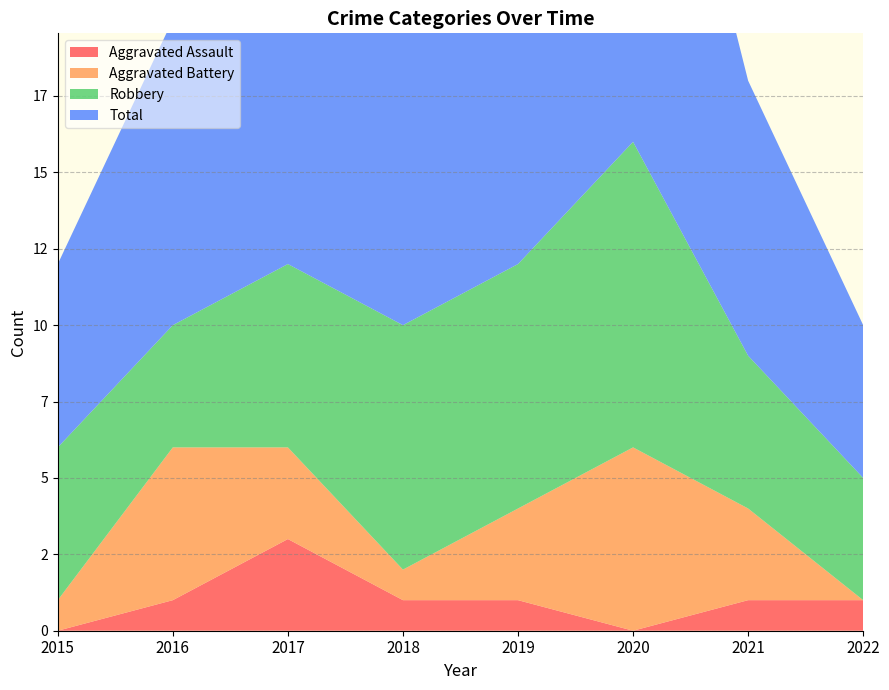

Reading left to right, list all the values displayed in this chart.

Aggravated Assault: 0	1	3	1	1	0	1	1
Aggravated Battery: 1	5	3	1	3	6	3	0
Robbery: 5	4	6	8	8	10	5	4
Total: 6	10	13	10	12	17	9	5